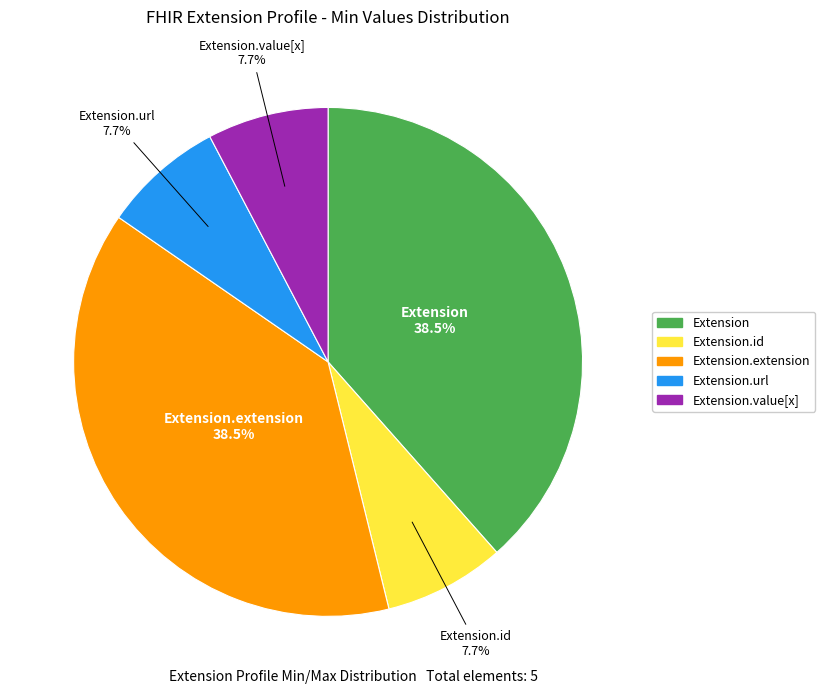

Is there a majority slice in this chart?

No